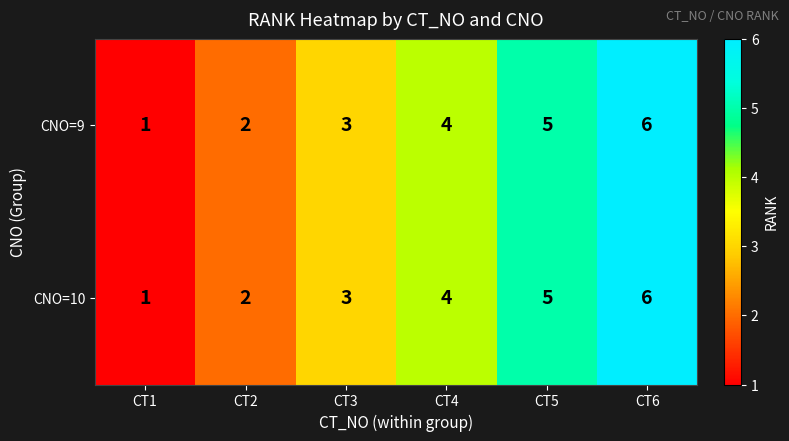

What is the highest value of the CNO=10 series?

6